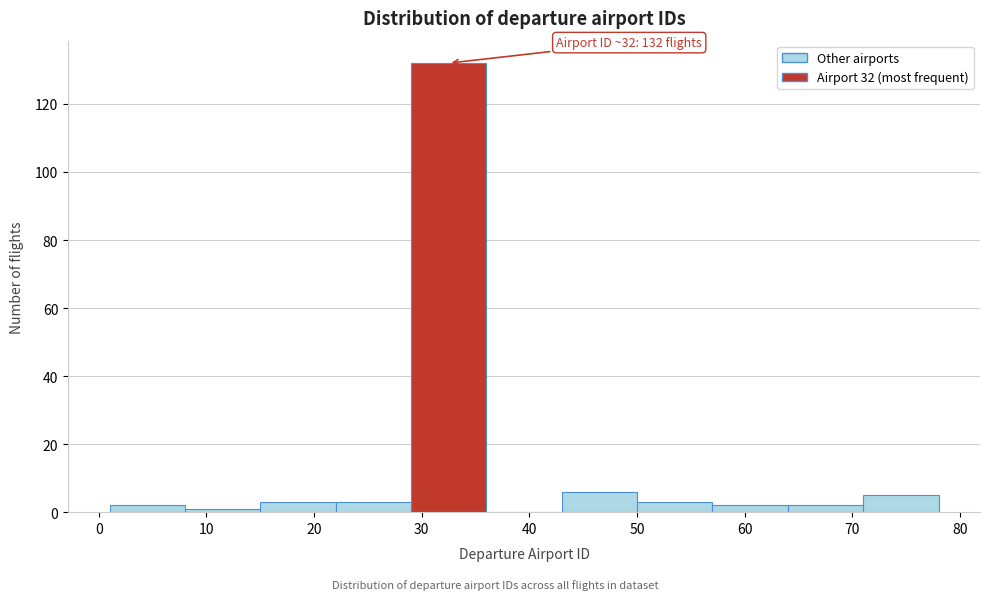

Which range on the x-axis has the tallest bar?

29 to 36